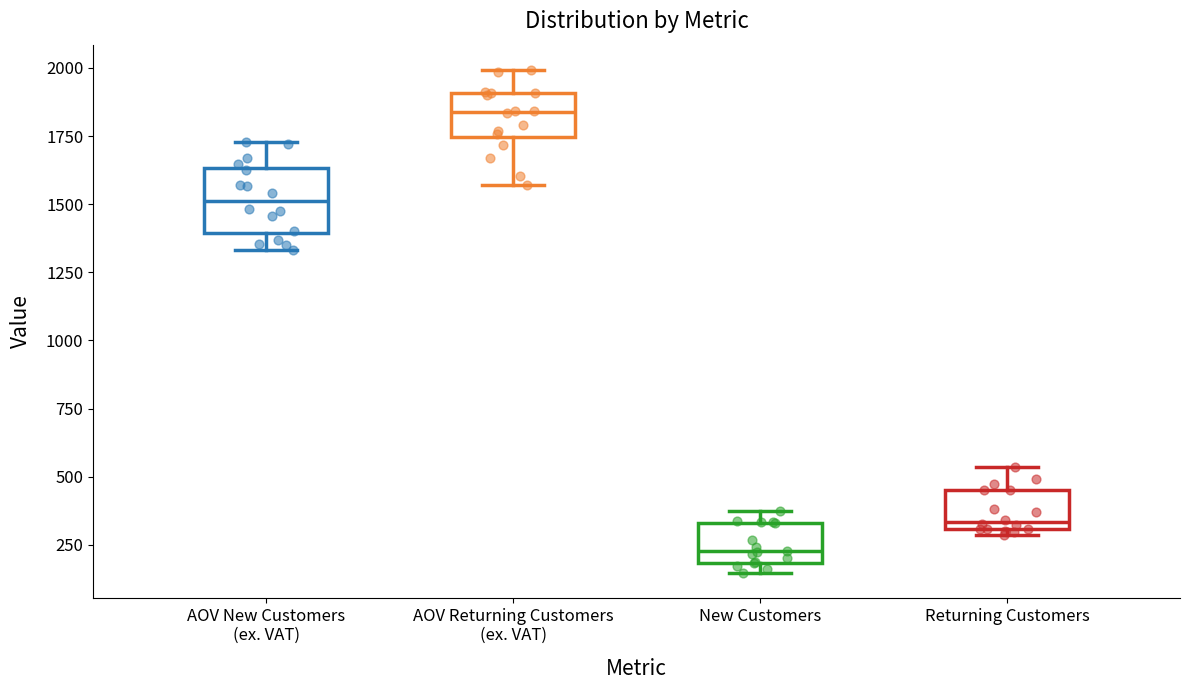

Which box has the lowest median line?

New Customers